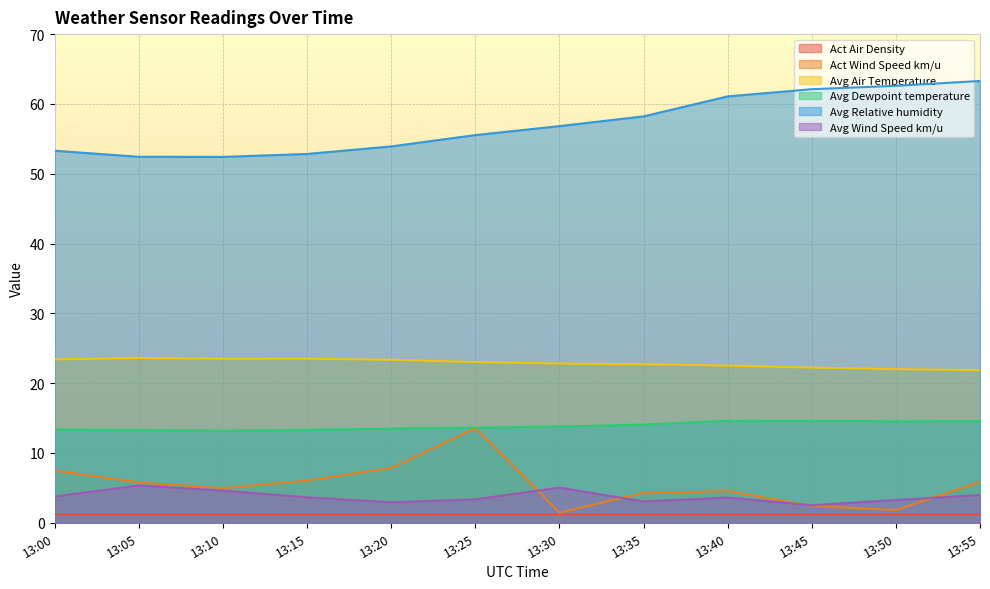

Between 13:20 and 13:45, which series saw the biggest shift?

Avg Relative humidity